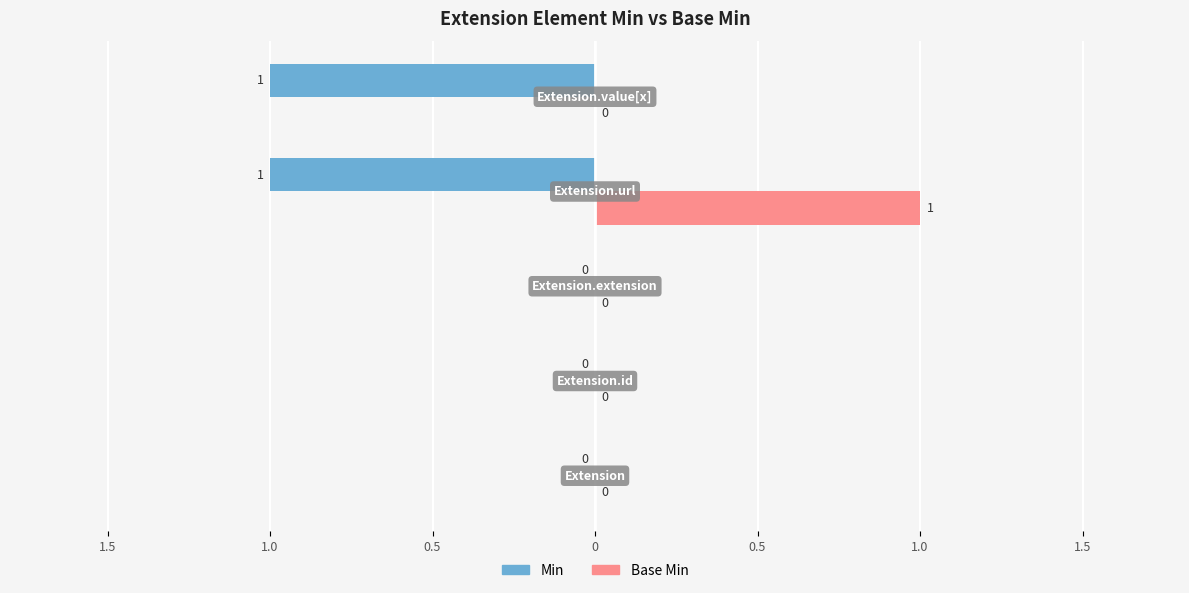

What is the difference between the second highest and minimum values in the Min series?

1